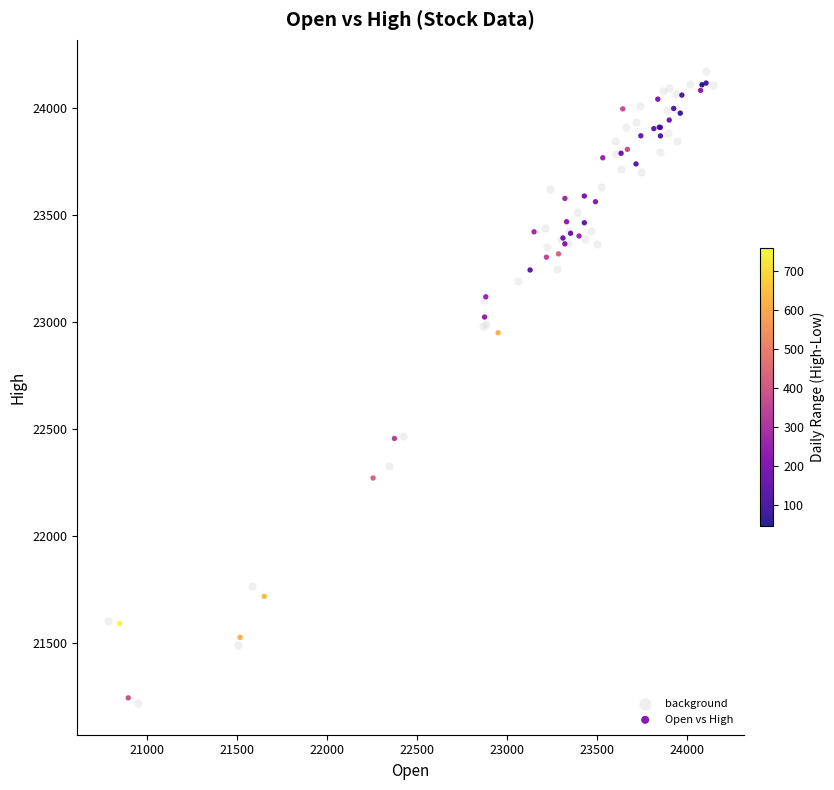

Which series has the widest spread of Y values?

background